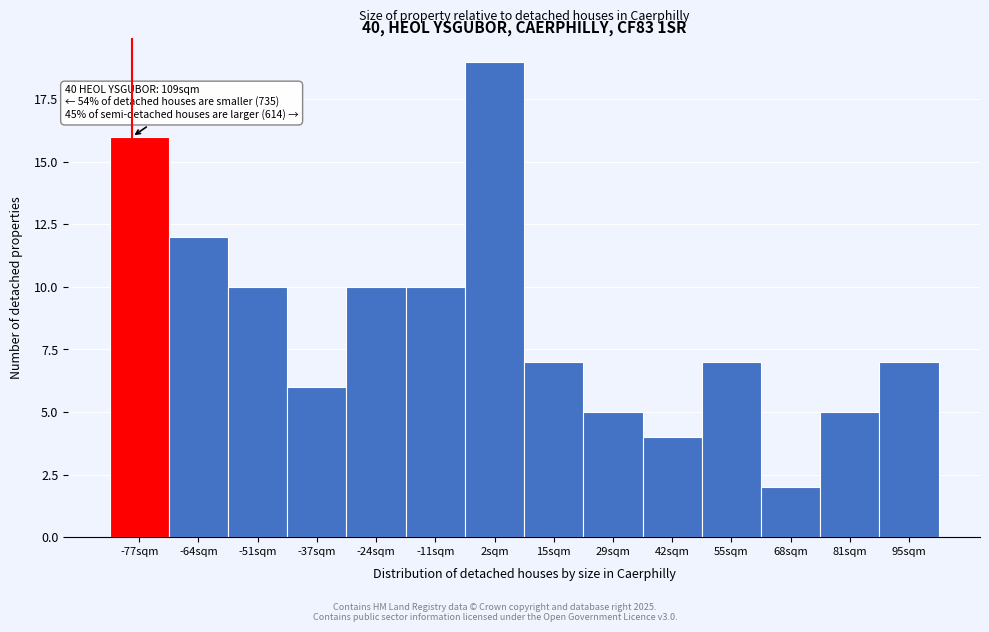

Over which range of the x-axis is the bar tallest?

-4 to 8